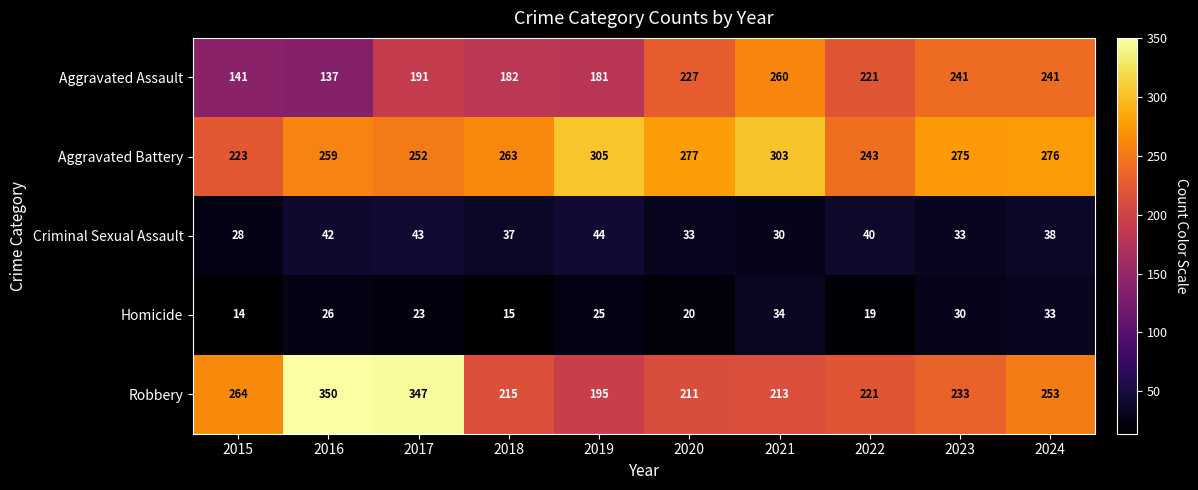

What is the average value of the Criminal Sexual Assault series?

37